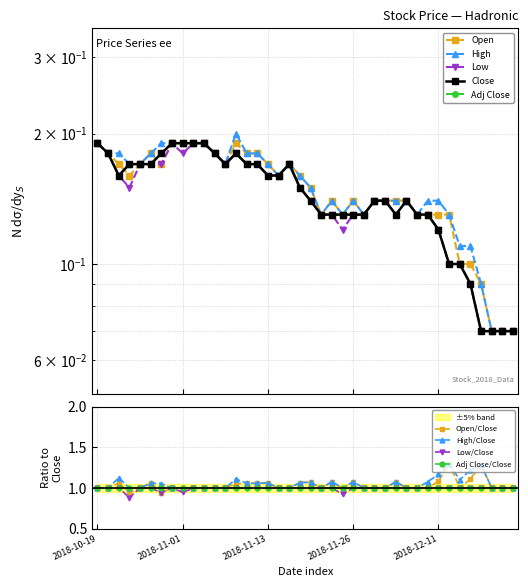

List the labels in order of Adj Close value, smallest first.

2018-12-17, 2018-12-18, 2018-12-19, 2018-12-20, 2018-12-14, 2018-12-12, 2018-12-13, 2018-12-11, 2018-11-20, 2018-11-22, 2018-11-23, 2018-11-26, 2018-11-27, 2018-11-30, 2018-12-06, 2018-12-07, 2018-11-19, 2018-11-28, 2018-11-29, 2018-12-04, 2018-11-16, 2018-10-24, 2018-11-13, 2018-11-14, 2018-10-25, 2018-10-26, 2018-10-29, 2018-11-07, 2018-11-09, 2018-11-12, 2018-11-15, 2018-10-22, 2018-10-30, 2018-11-06, 2018-11-08, 2018-10-19, 2018-10-31, 2018-11-01, 2018-11-02, 2018-11-05